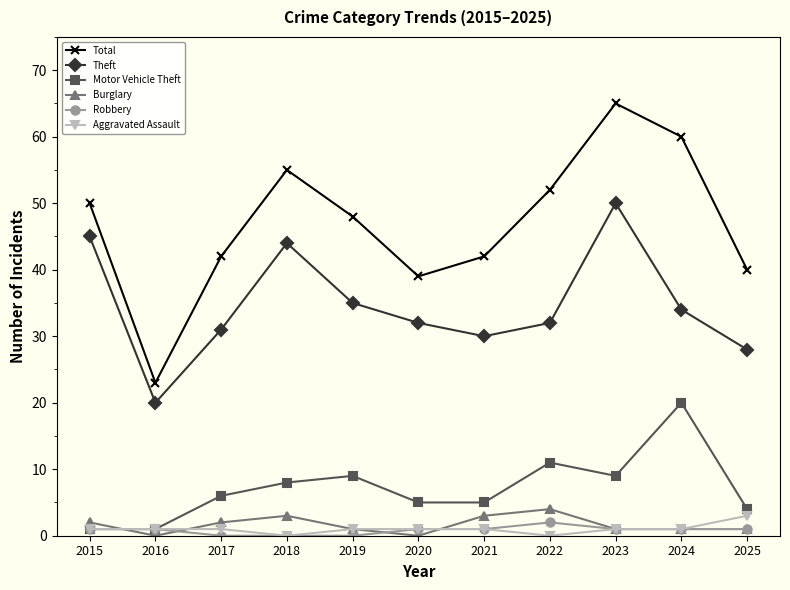

What is the difference between the maximum and minimum values in the Theft series?

30